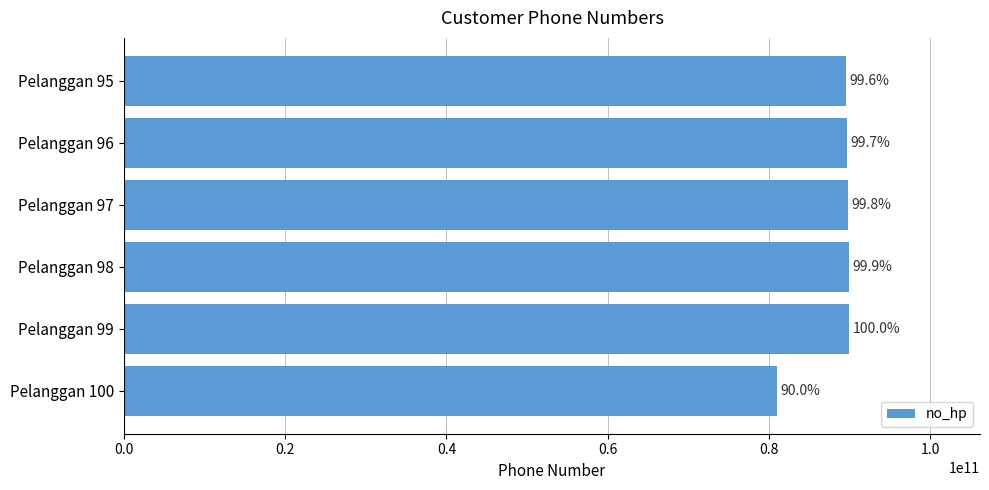

Are the bars grouped side by side (vs. stacked)?

No